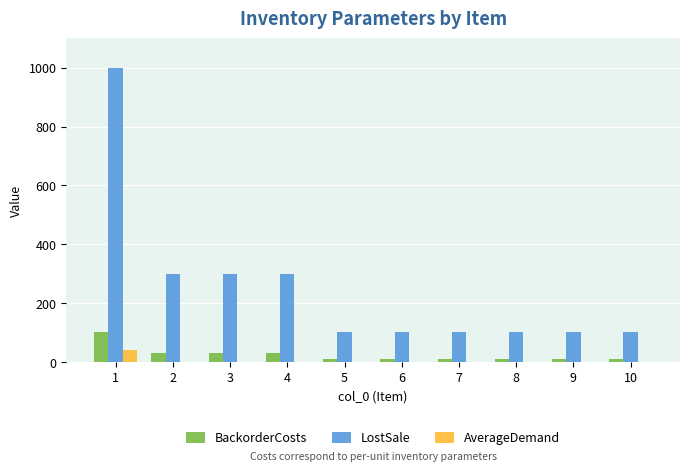

What is the sum of all LostSale values?

2500